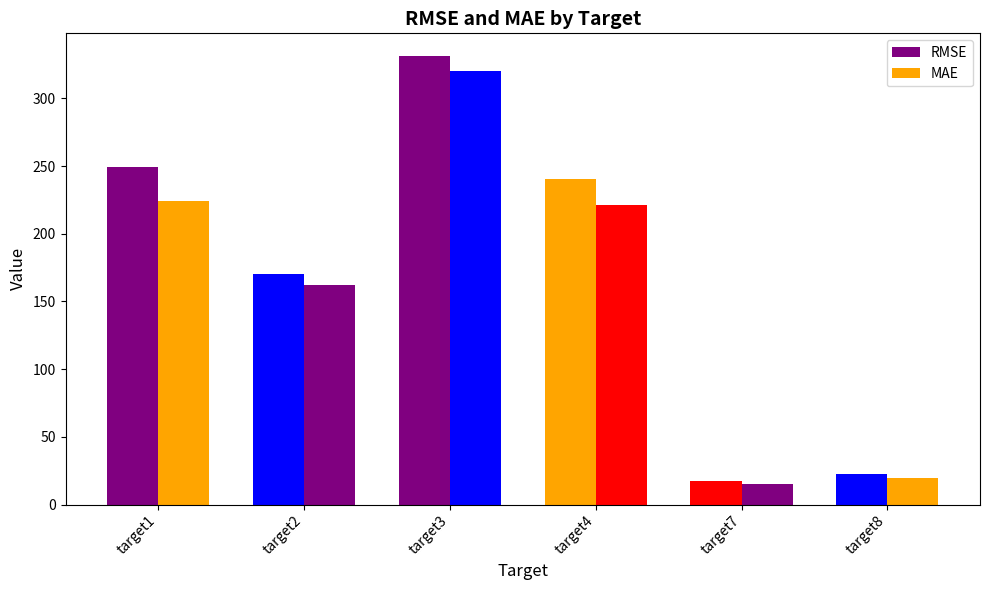

How many categories are shown in the chart?

6